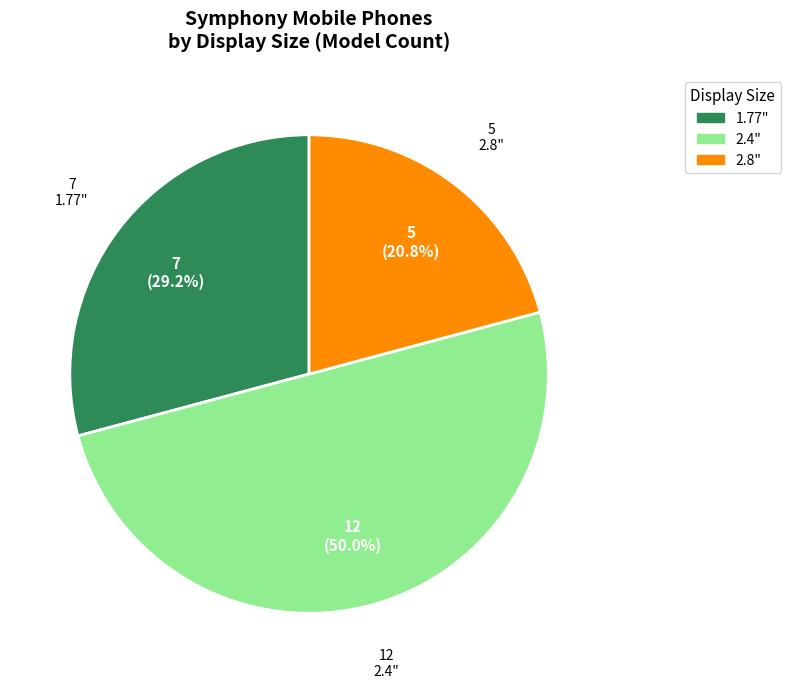

The 2.8" slice represents 42% of the pie. True or false?

False